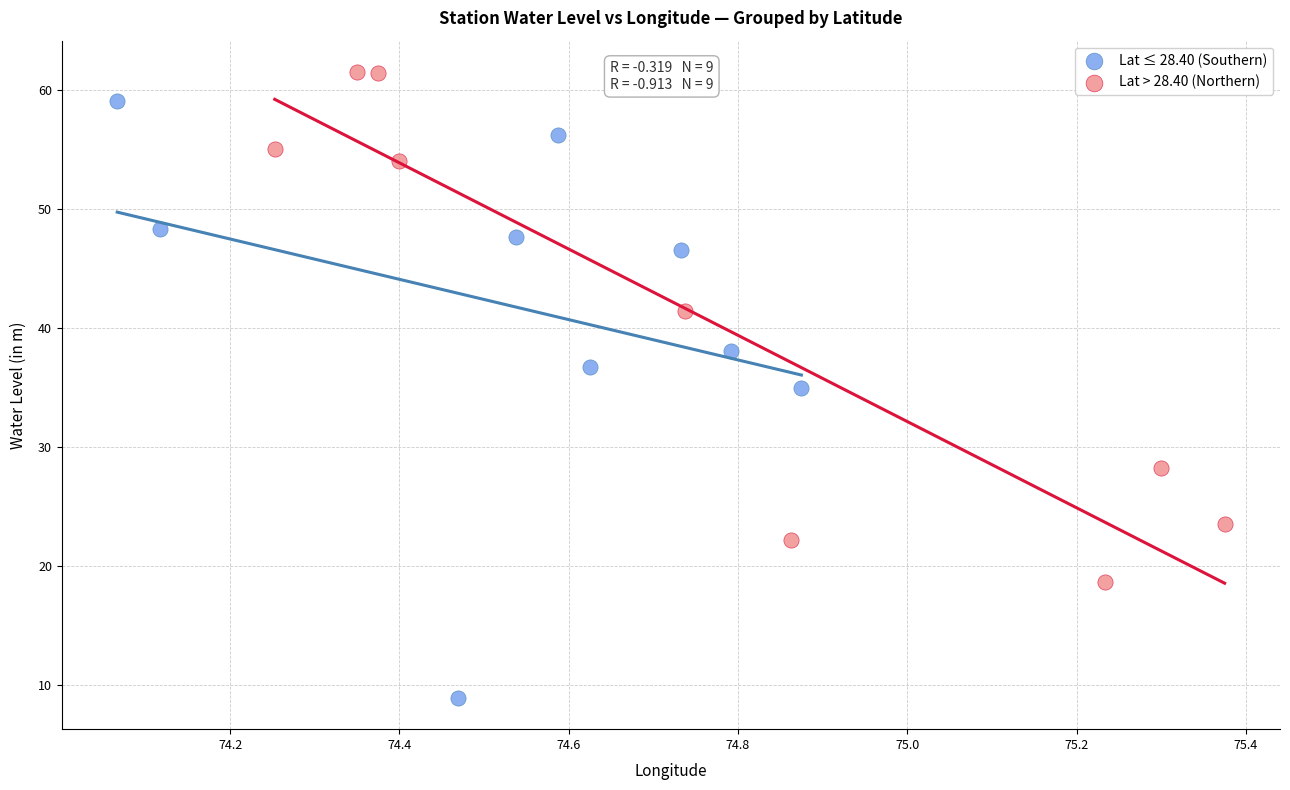

Which series contains the highest Y value?

Lat > 28.40 (Northern)